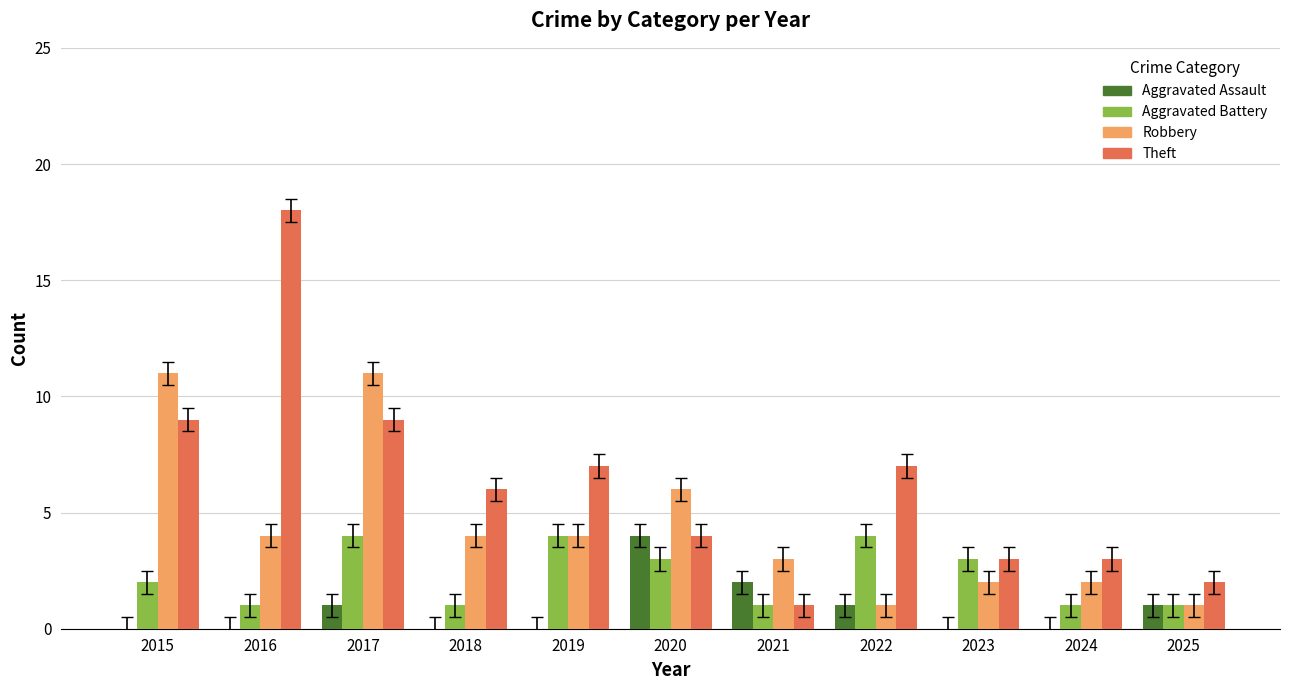

What is the sum of all Theft values?

69